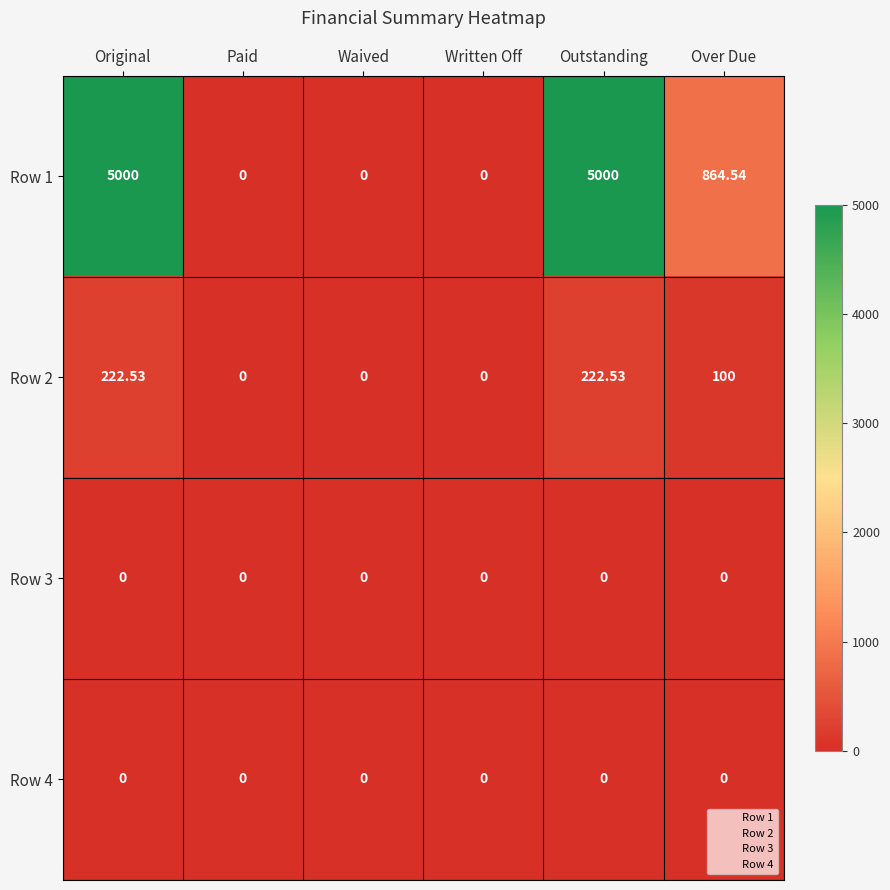

Where is Row 2 nearest to the value 111?

Over Due